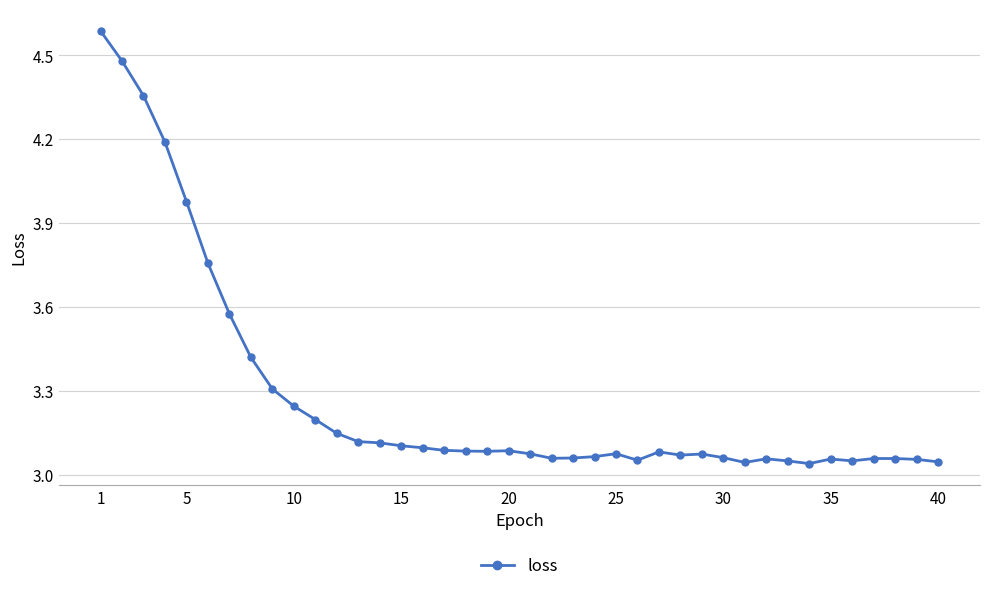

What is the difference between the maximum and minimum values?

1.5